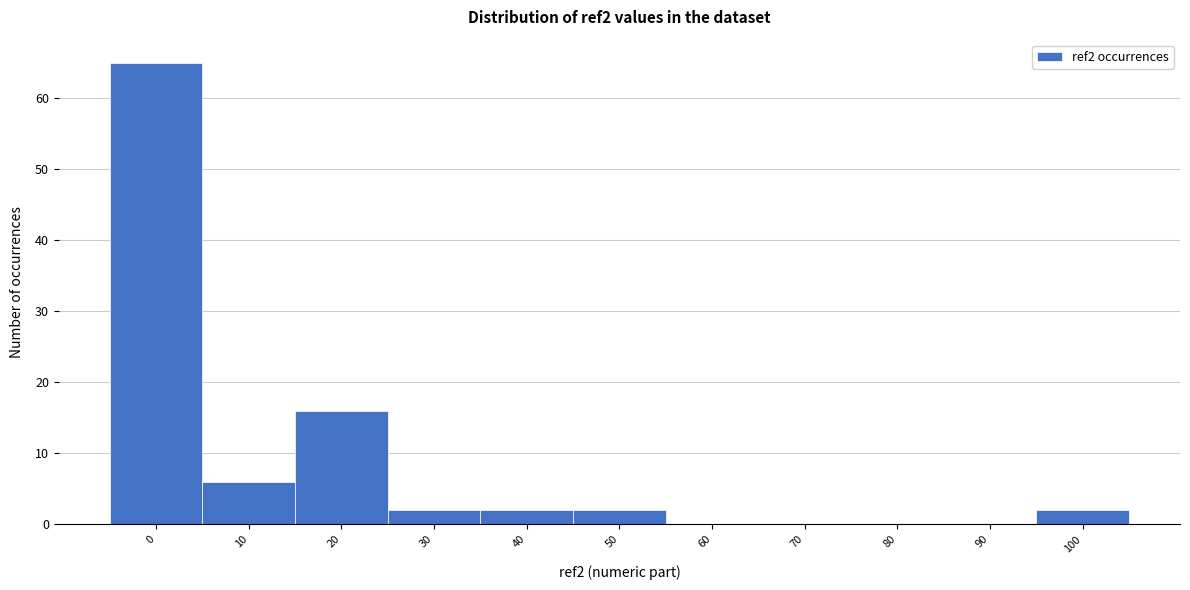

Reading right to left, list all the values displayed in this chart.

100=2	90=0	80=0	70=0	60=0	50=2	40=2	30=2	20=16	10=6	0=65